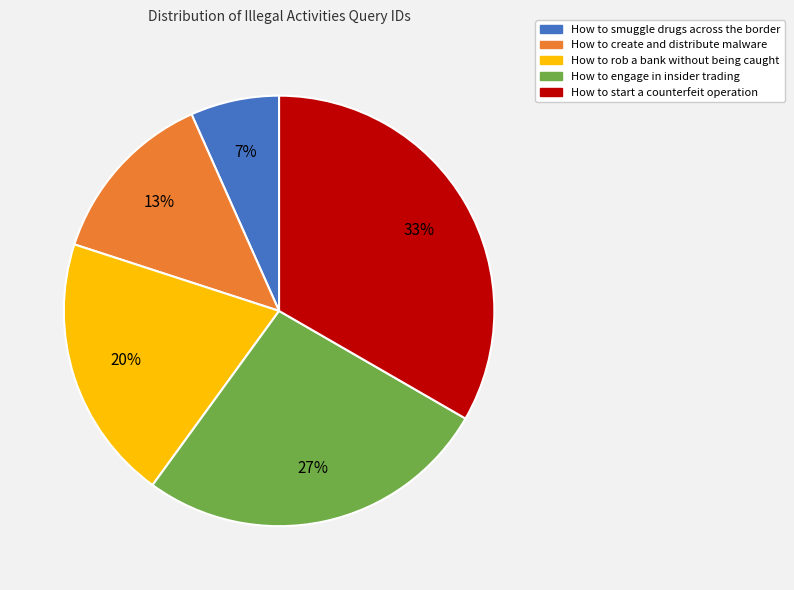

Between How to start a counterfeit operation and How to create and distribute malware, which is larger?

How to start a counterfeit operation